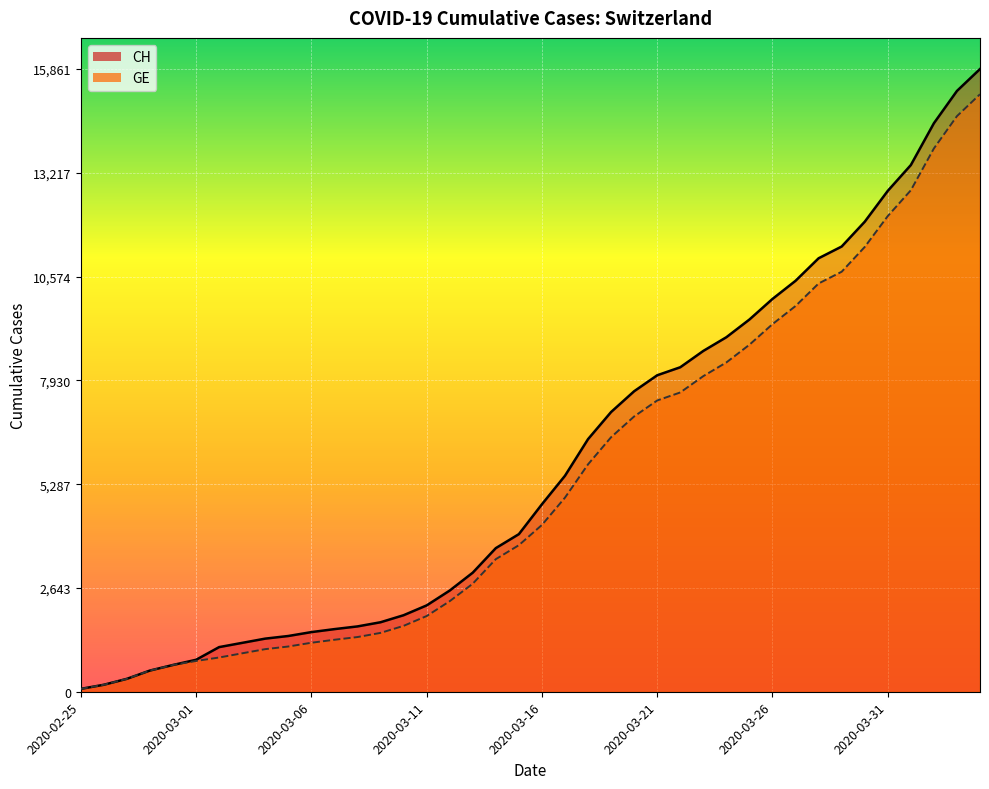

Is the value of GE at 2020-03-21 greater than the value of CH at 2020-03-26?

No